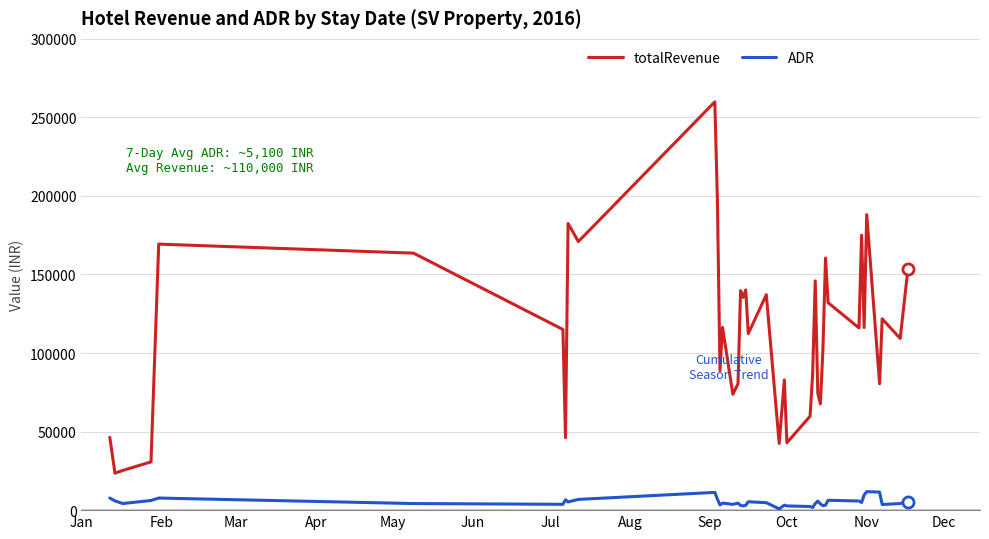

Which series has the largest total across all categories?

totalRevenue